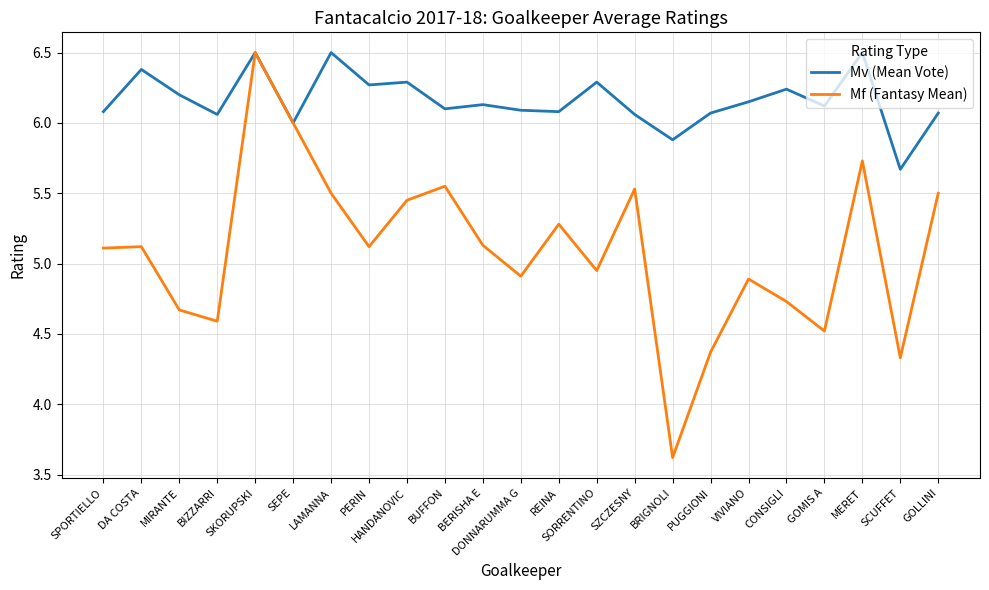

Which series has the largest range (max minus min)?

Mf (Fantasy Mean)